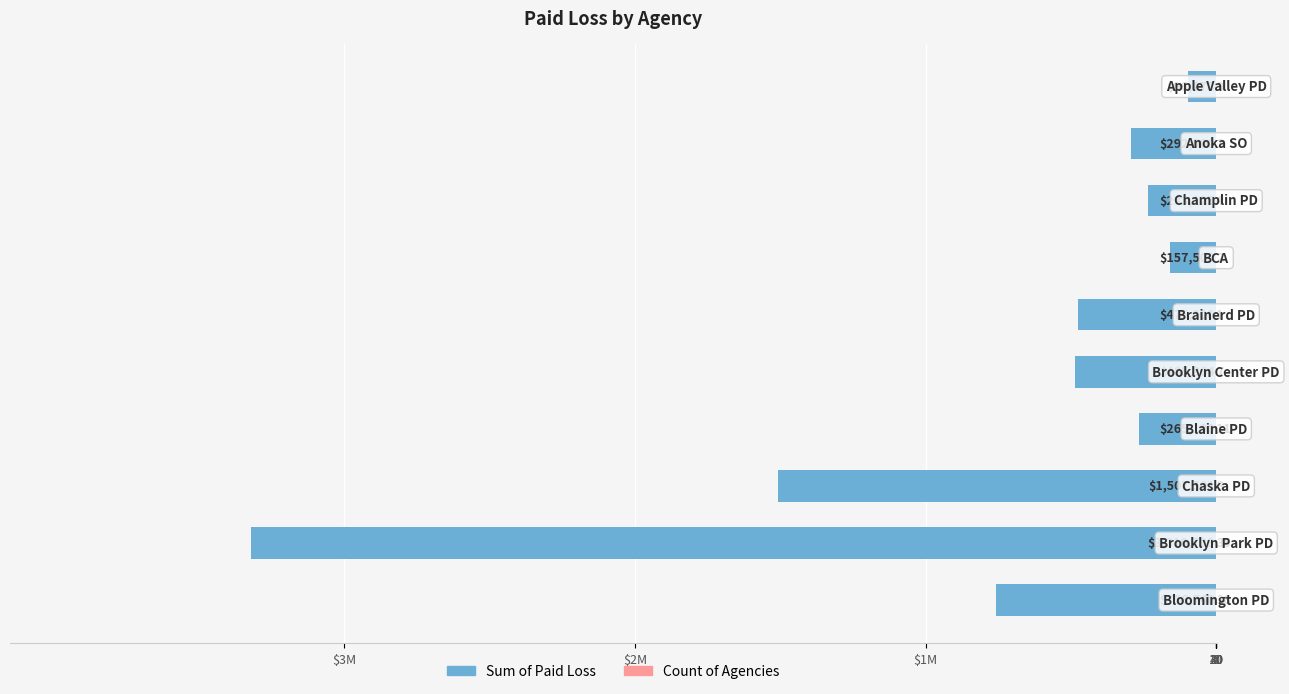

At how many categories does at least one series exceed -133216?

10